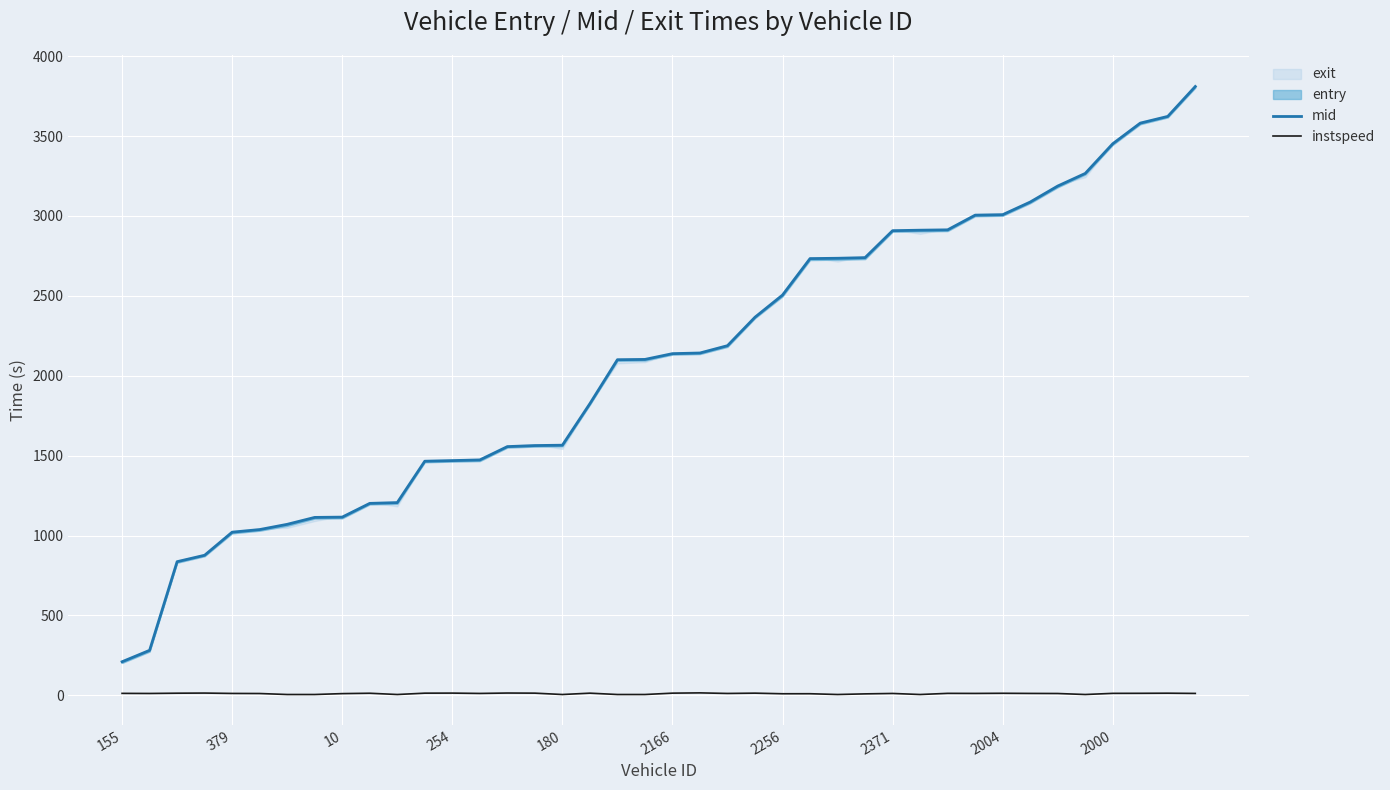

How many interior local valleys does the instspeed series have?

10